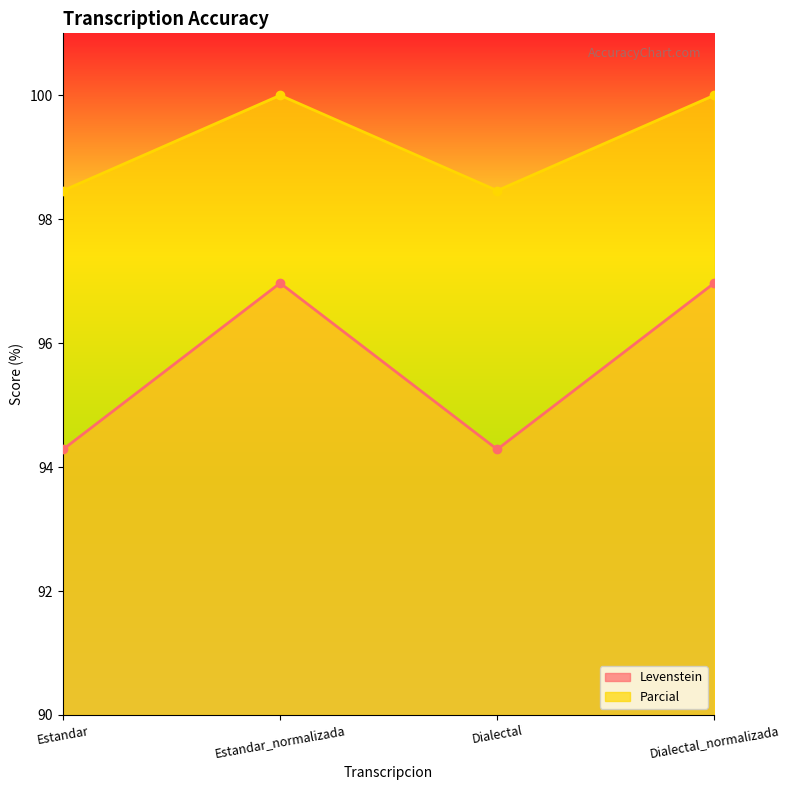

What is the label of the 1st point from the right?

Dialectal_normalizada